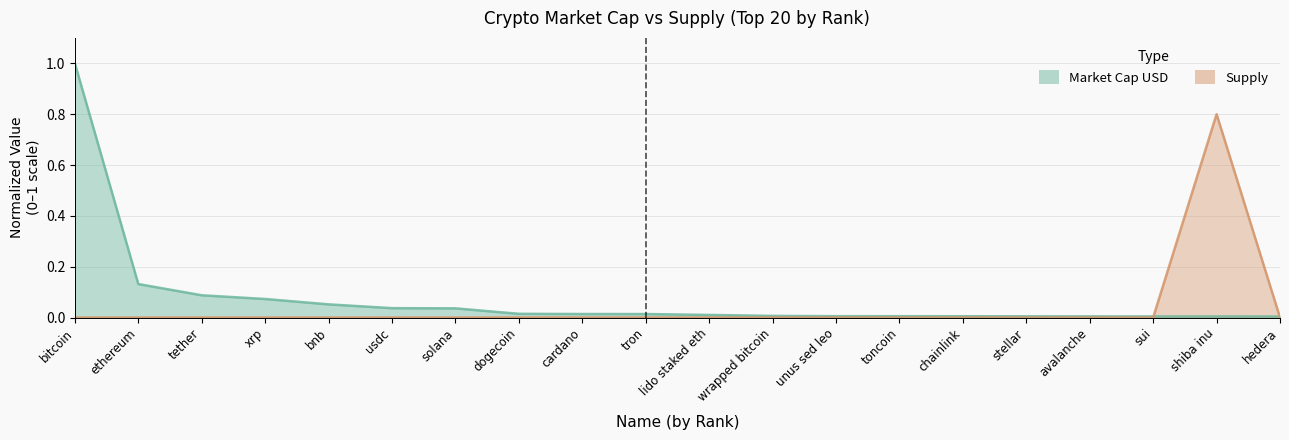

What are all the series names shown in the legend?

marketCapUsd, supply